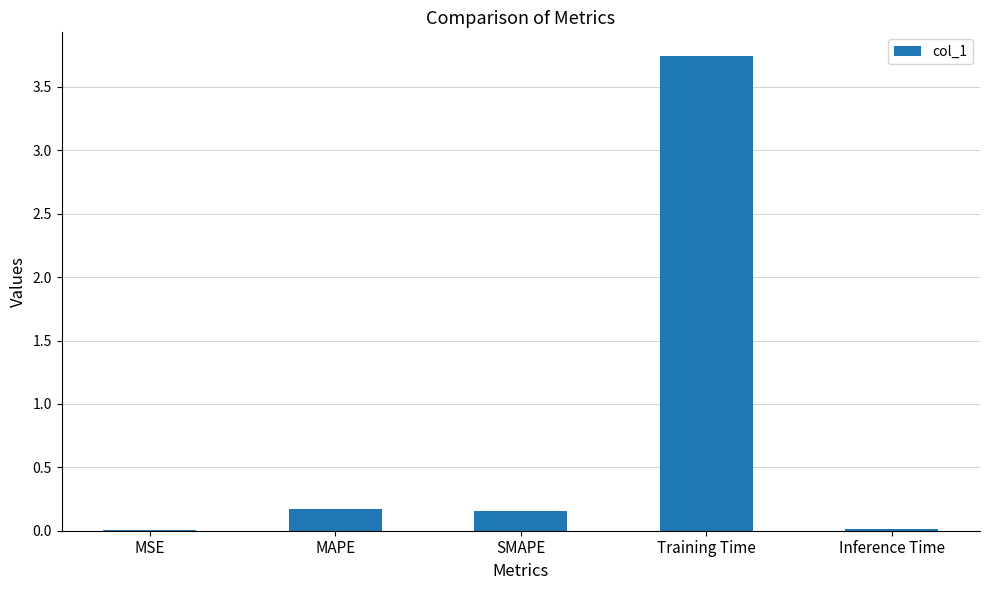

What is the sum of all values?

4.1